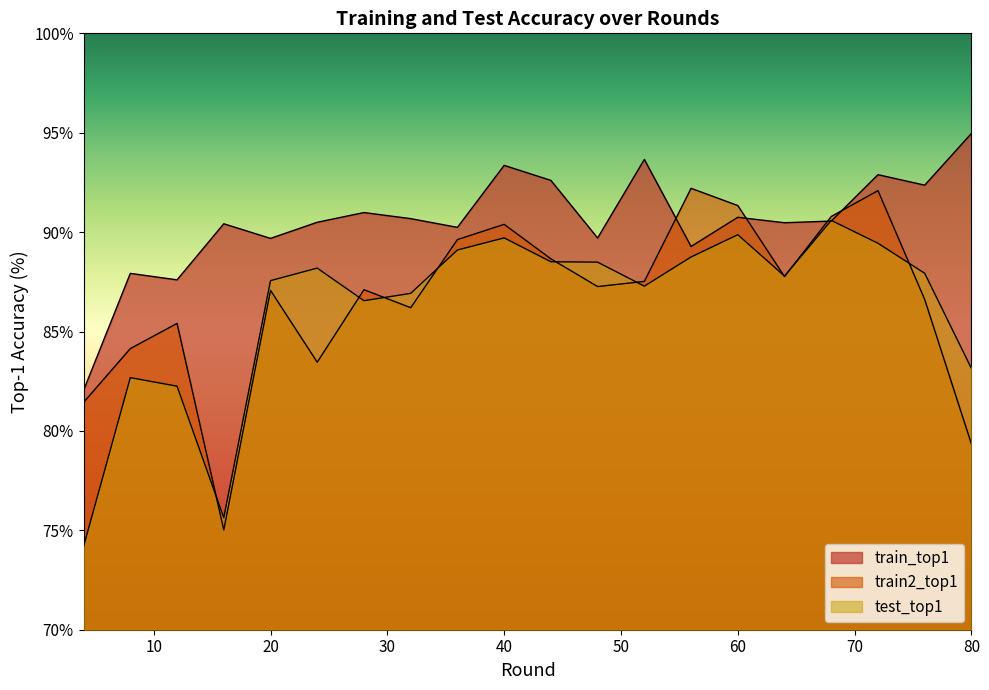

How many times do train2_top1 and test_top1 cross each other?

9